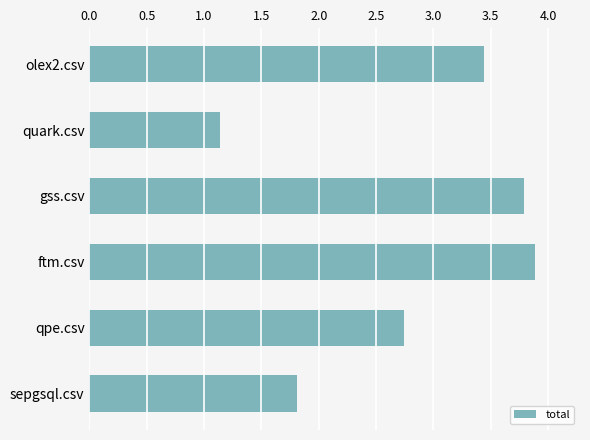

Is it true that the value at quark.csv is 1.1?

True